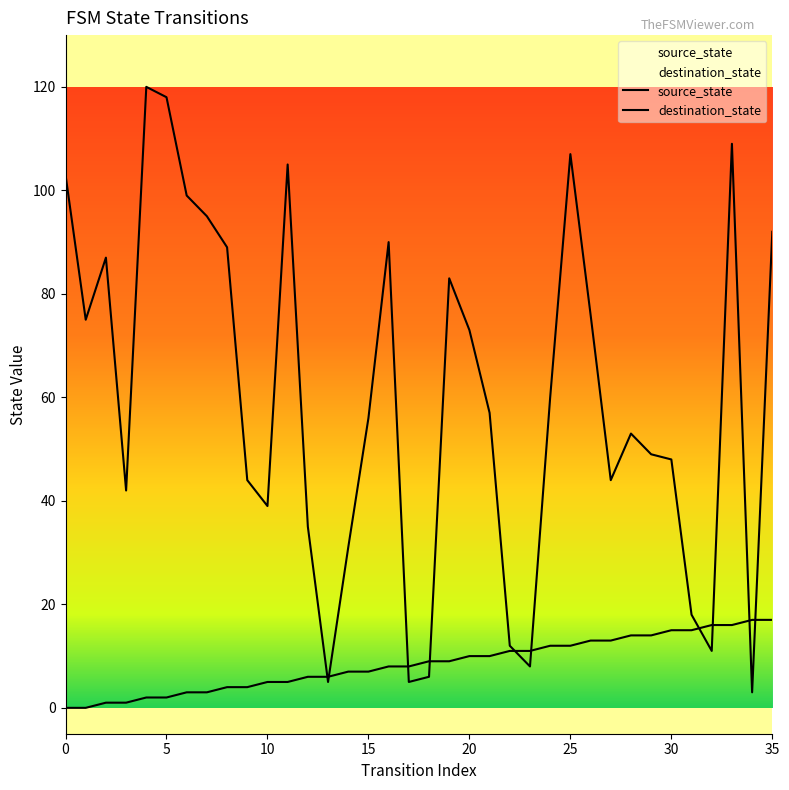

How many values in the destination_state series are below 57?

18